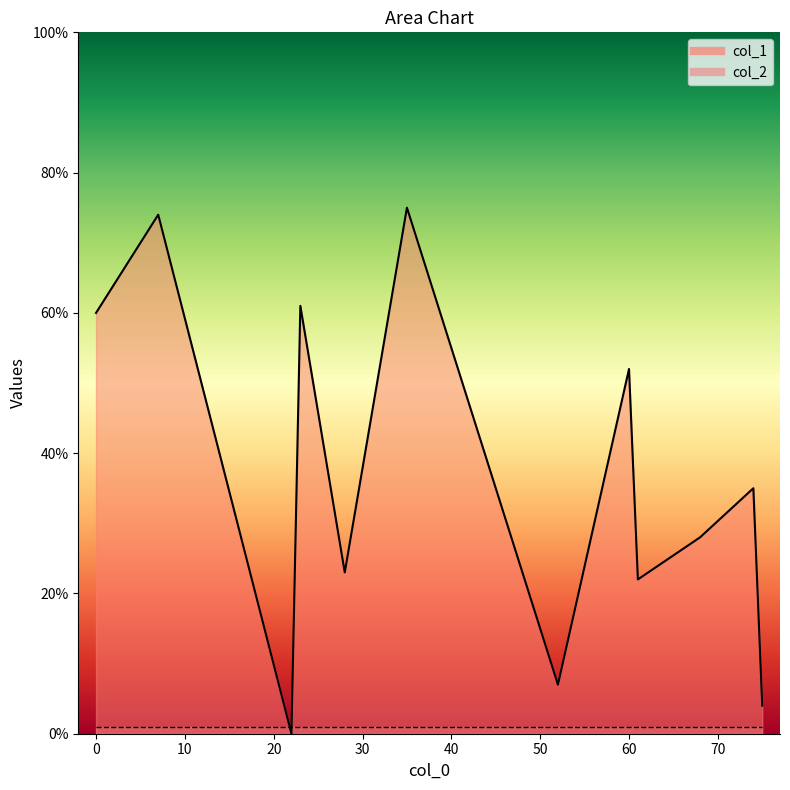

How many intersections are there between col_2 and col_1?

2